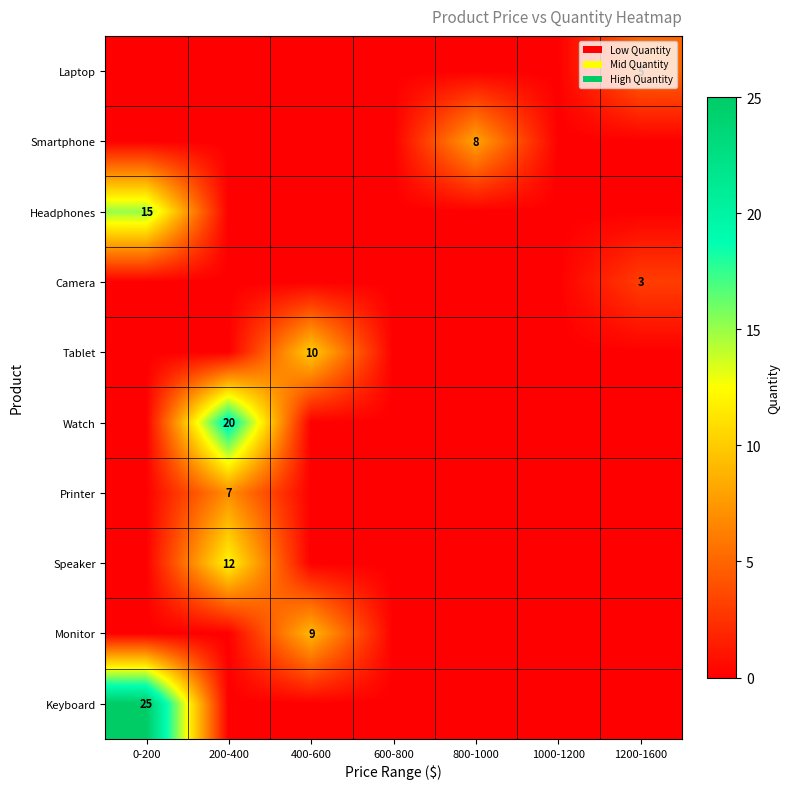

Is it true that Smartphone equals 3 at 800-1000?

False